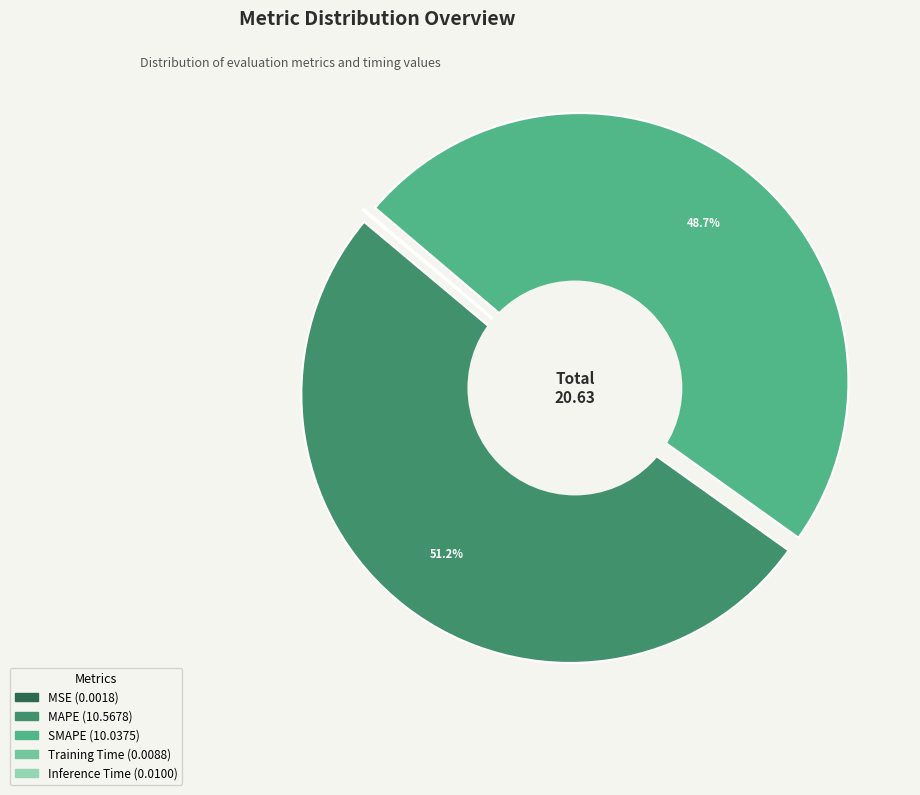

Which slice represents more than half of the pie?

MAPE